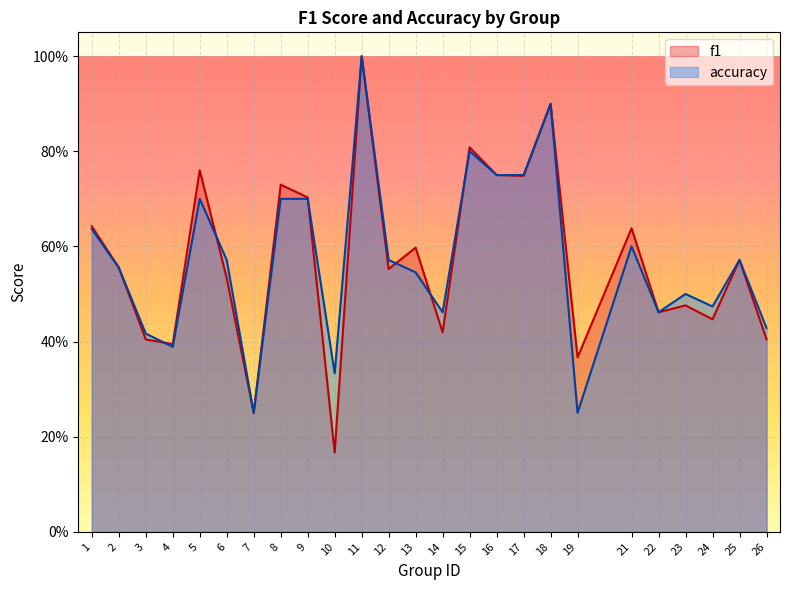

Which has a higher value, 18 or 17?

18